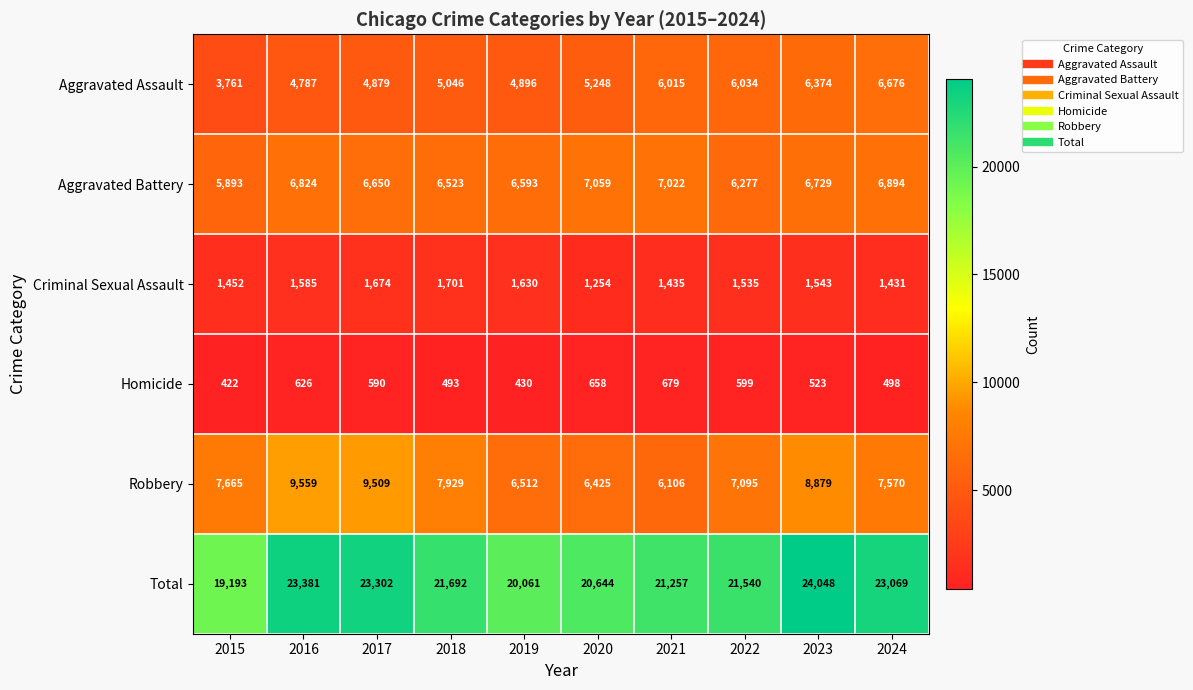

At how many categories does at least one series exceed 3834?

10